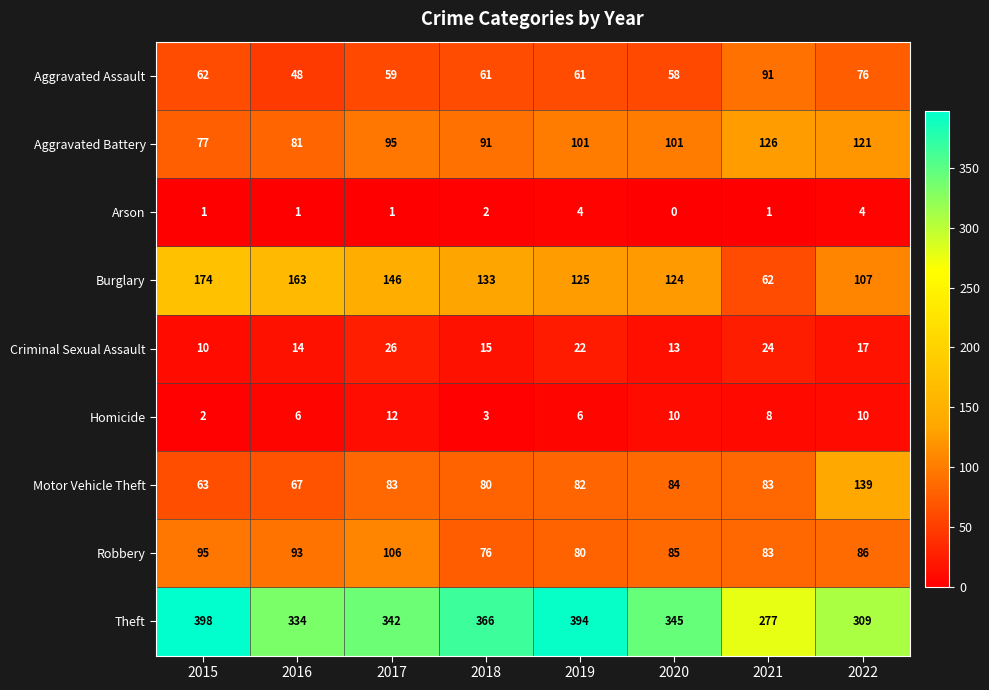

At which category does the chart reach its peak across all series?

2015